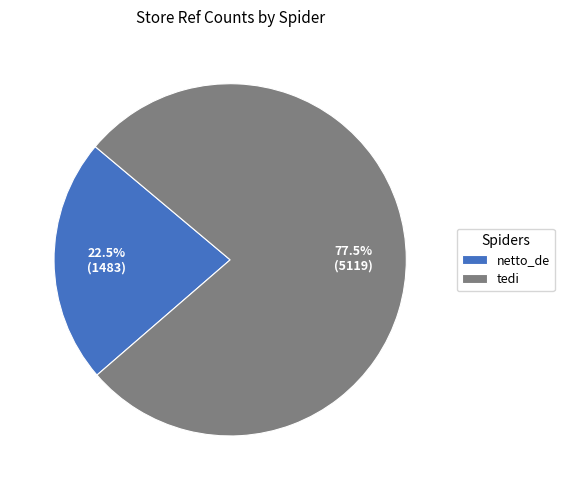

How many slices are in this pie chart?

2